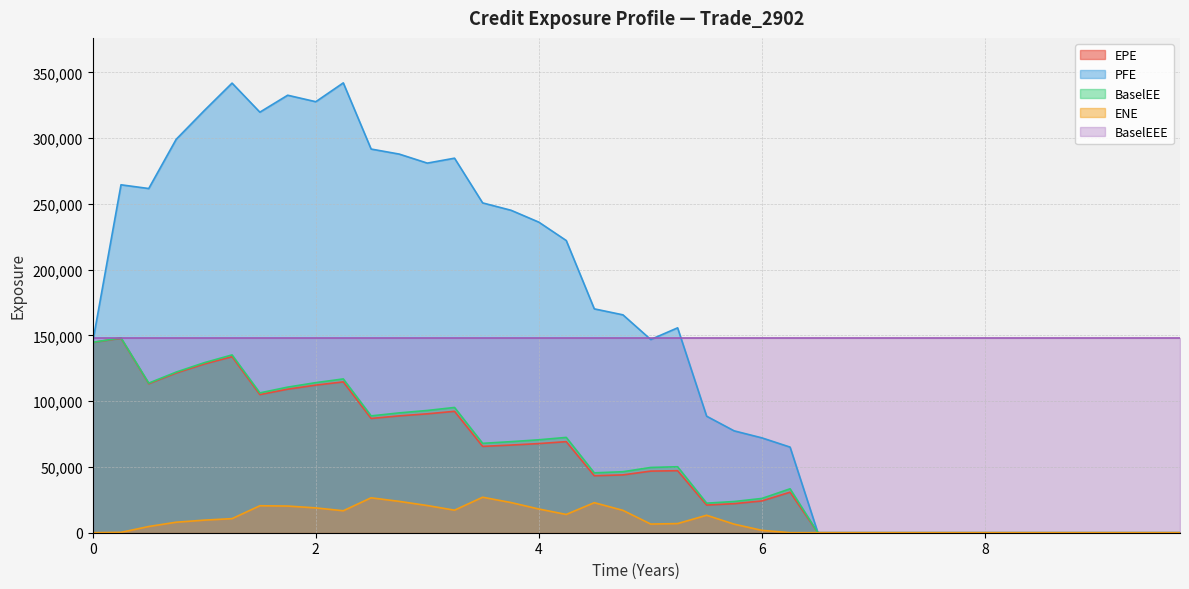

The value of BaselEE at 4 is 78646.6. True or false?

False